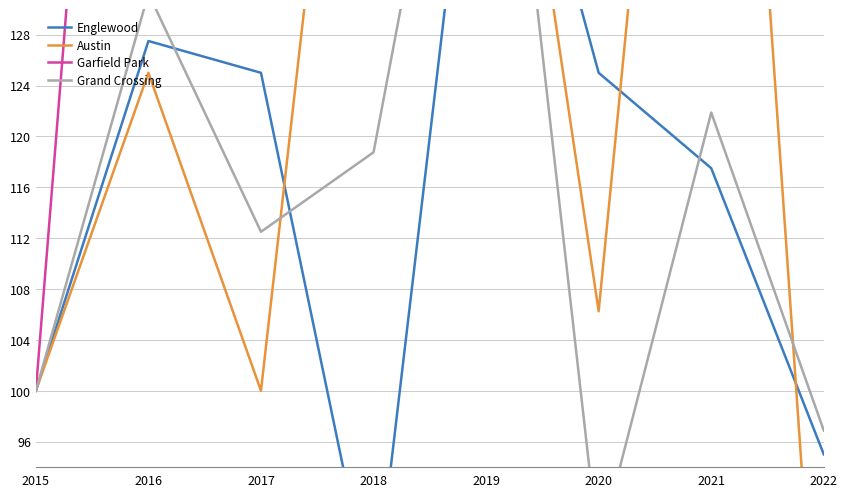

At which category does Austin reach its first local valley?

2017